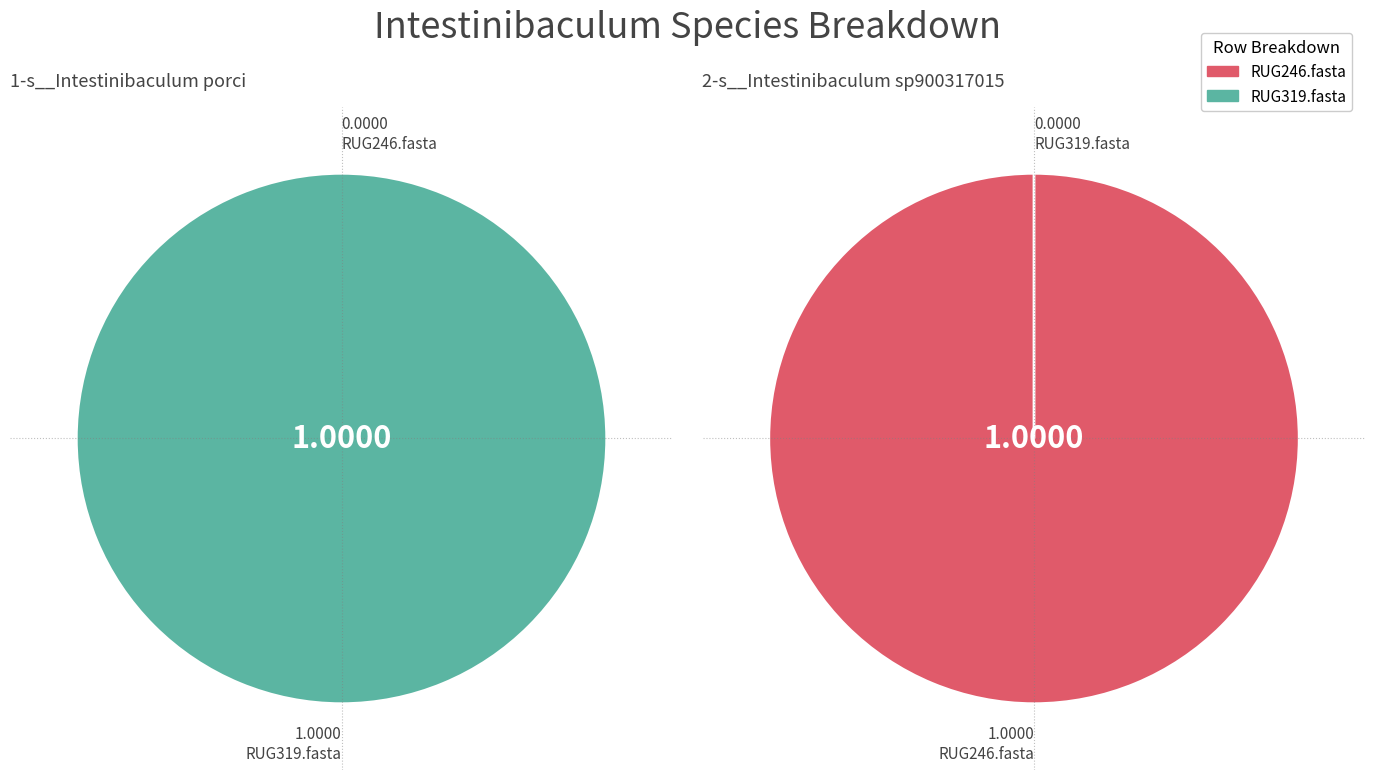

What is the majority slice?

RUG319.fasta